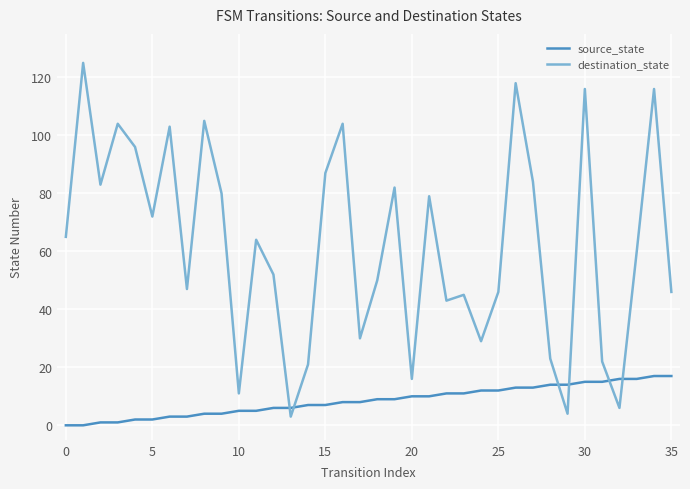

How many lines are shown in the chart?

2